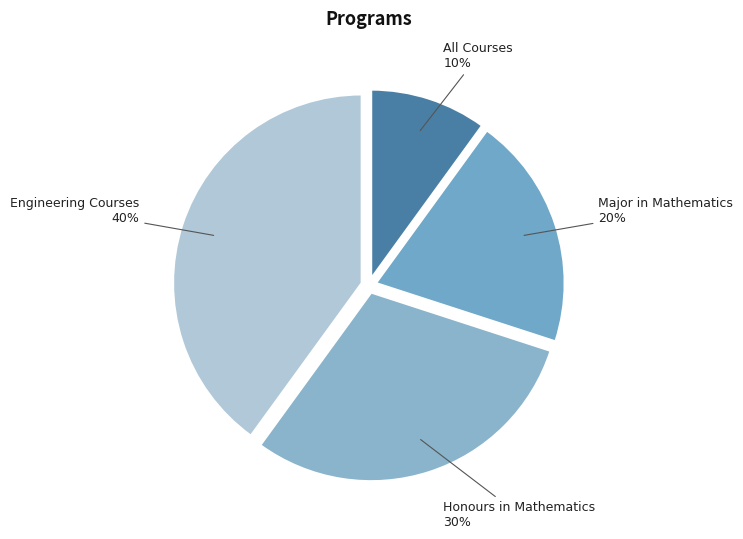

To the nearest percent, what is the difference between the largest and smallest slice percentages?

30%